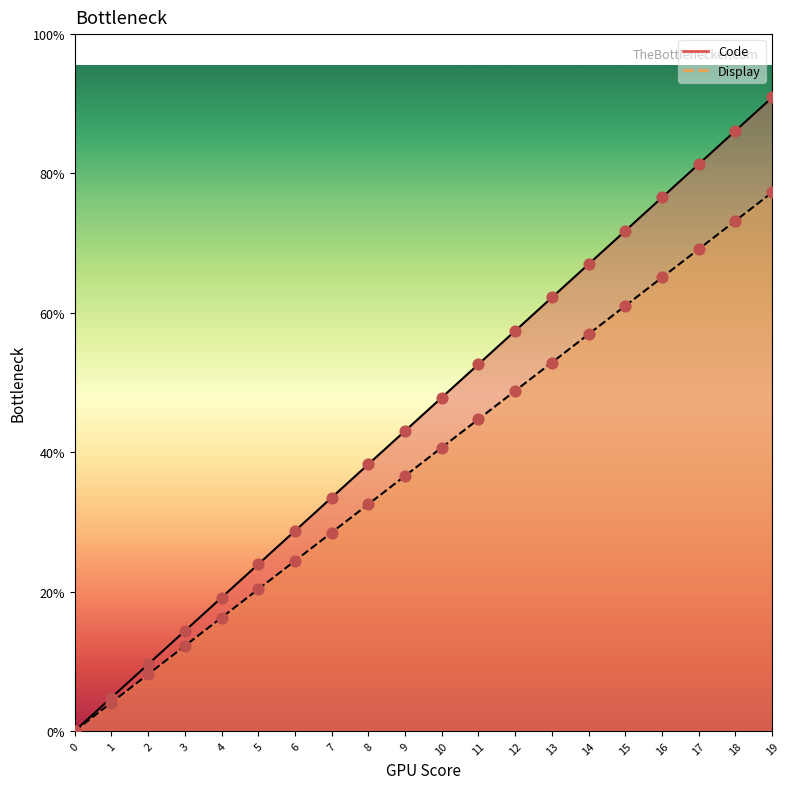

Is the value of Display at 18 greater than the value of Code at 13?

Yes